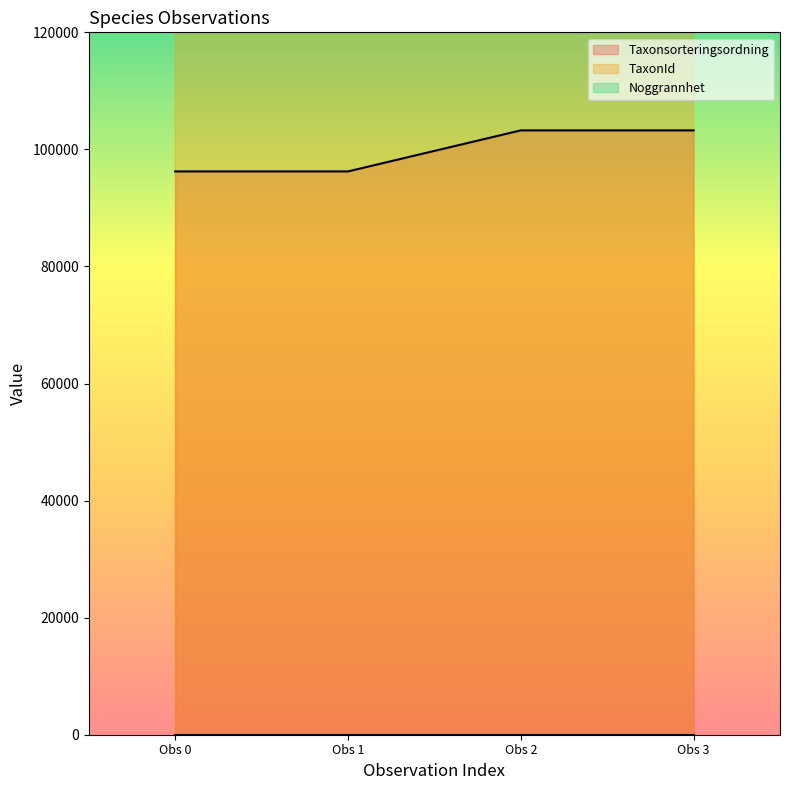

What is the minimum value for Taxonsorteringsordning?

96237